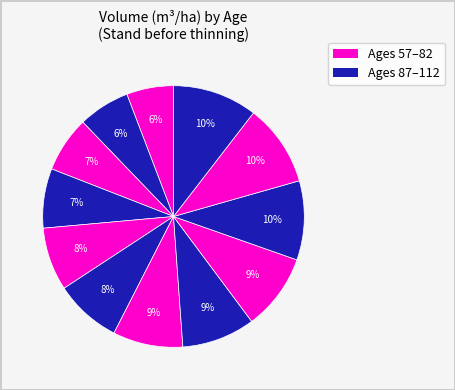

Count the number of slices in the pie.

12